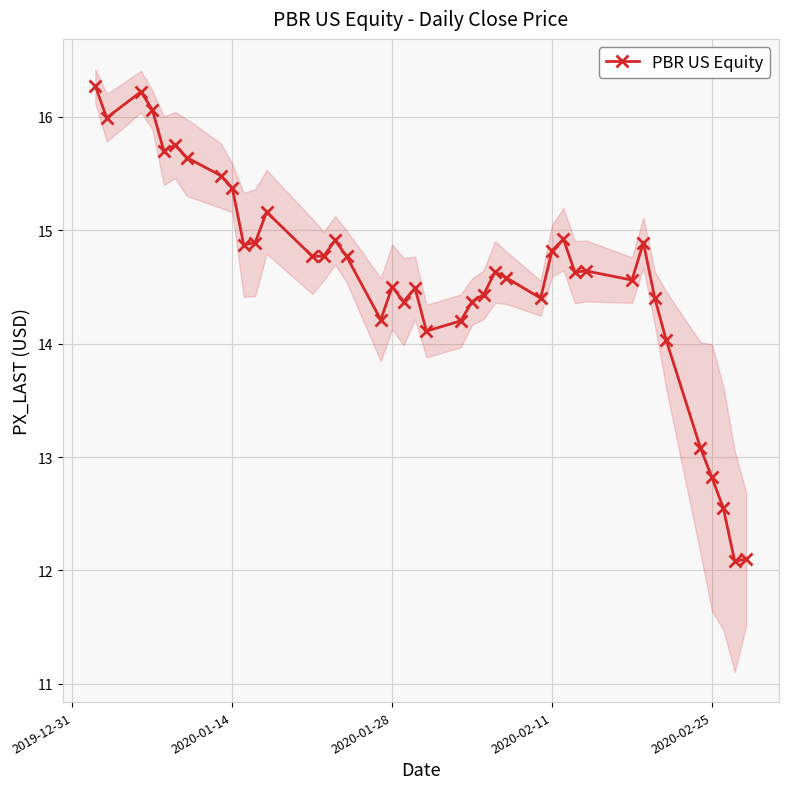

True or false: PBR US Equity has more than 1 interior local peaks.

True